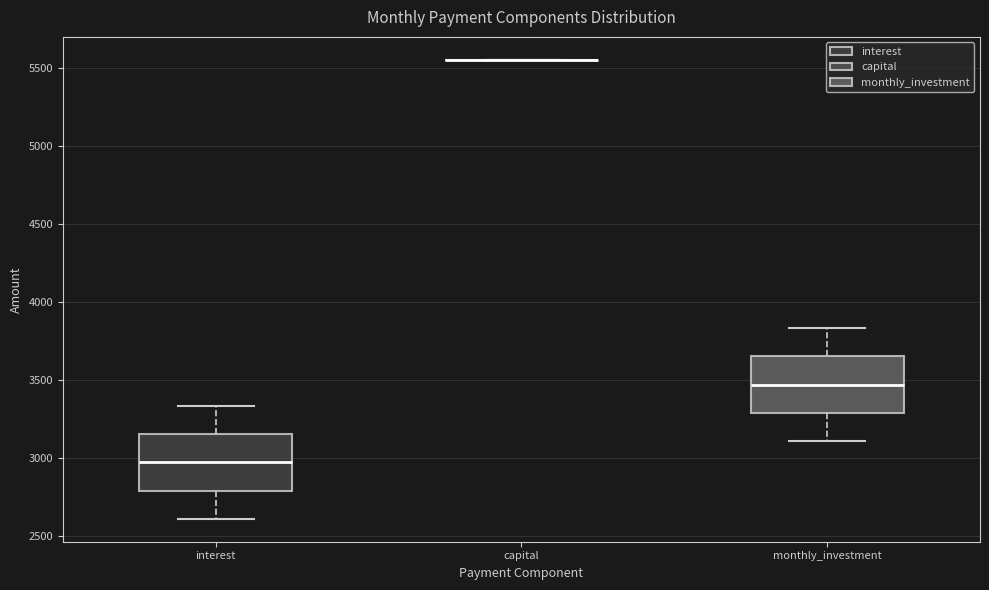

Reading left to right, transcribe this box plot: for each box, give where its median line is, the range the box spans, and where its two whiskers end, as read against the y-axis. The values are not printed on the chart, so give them approximately, as read against the axis.

interest: median 2950, box 2800 to 3150, whiskers 2600 to 3350
capital: box collapsed to a line at 5550, whiskers 5550 to 5550
monthly_investment: median 3450, box 3300 to 3650, whiskers 3100 to 3850